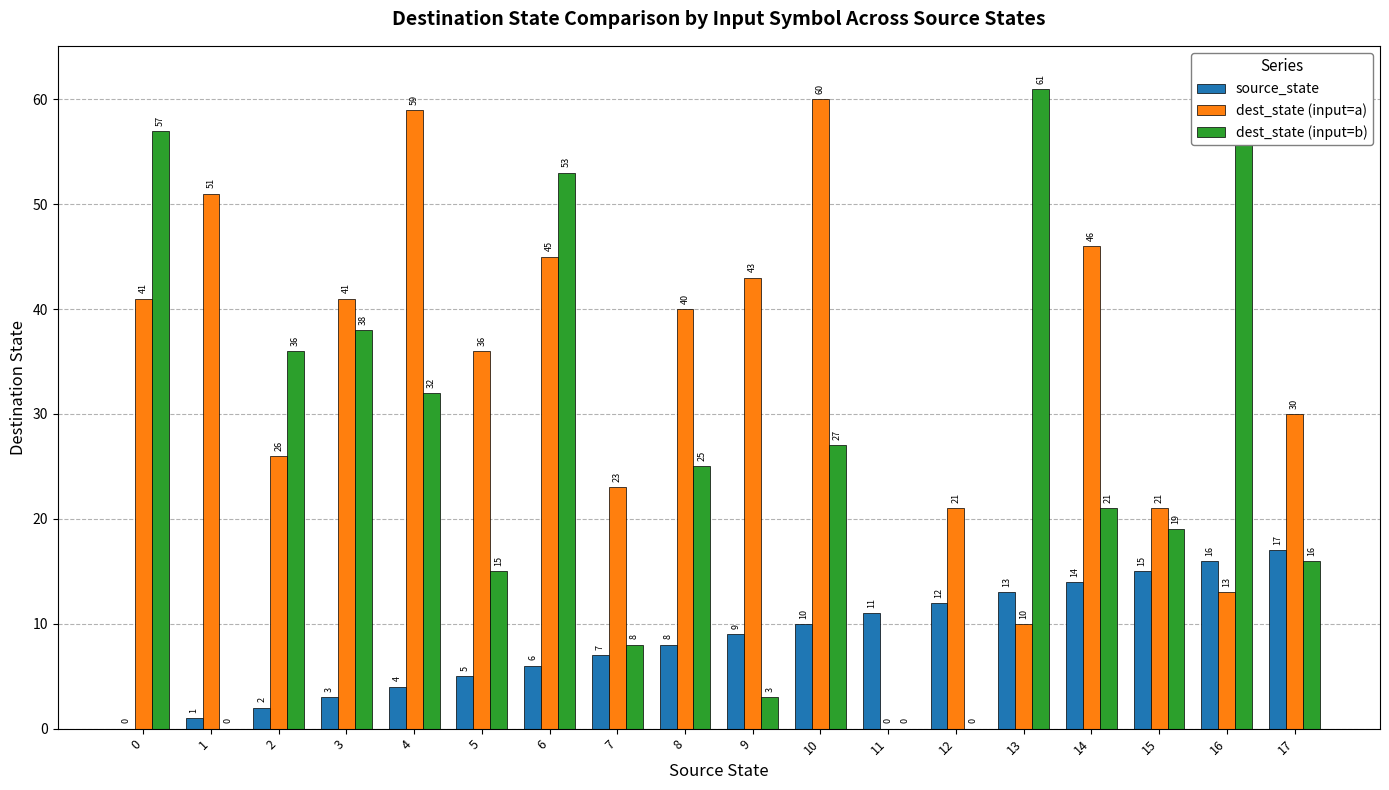

Where is dest_state (input=a) nearest to the value 30?

17